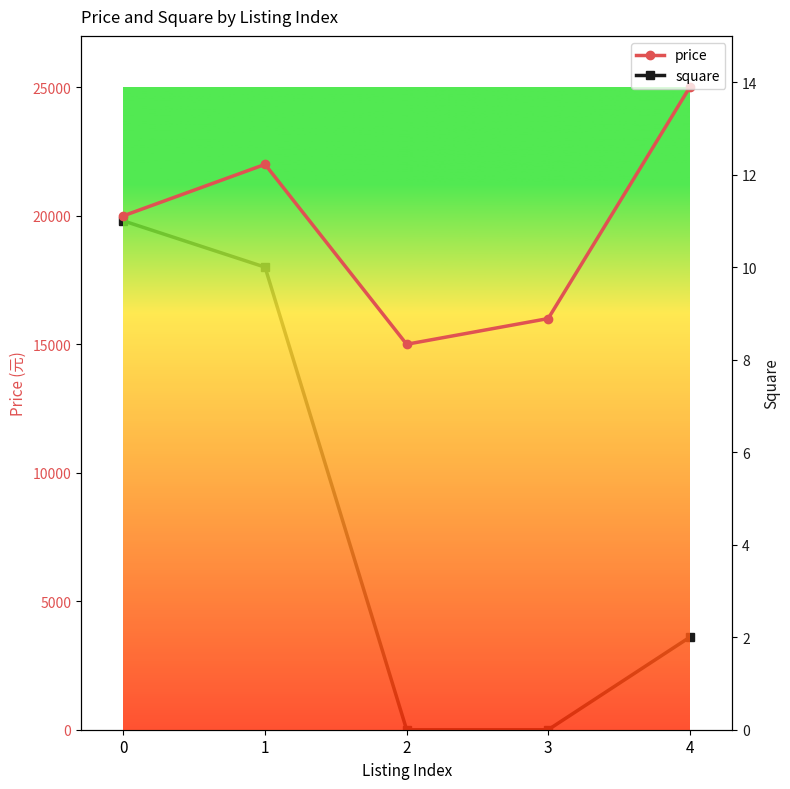

How many series are shown in this chart?

2